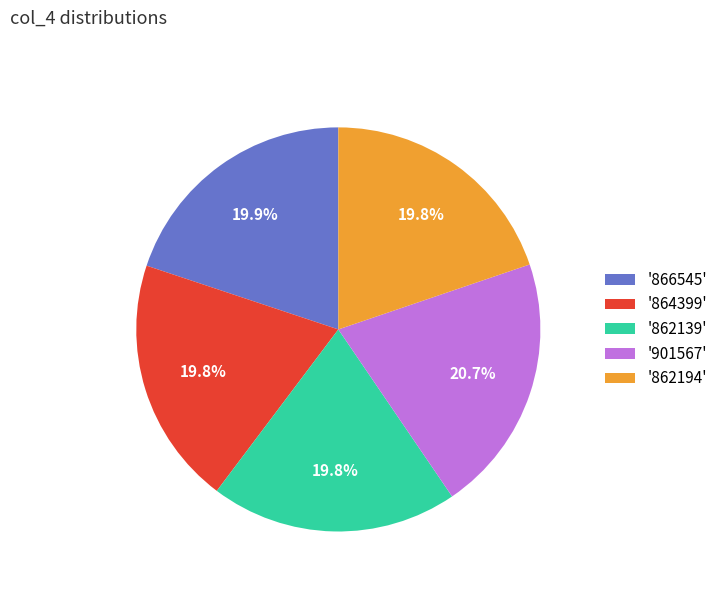

Is '862139' the majority of the pie?

No